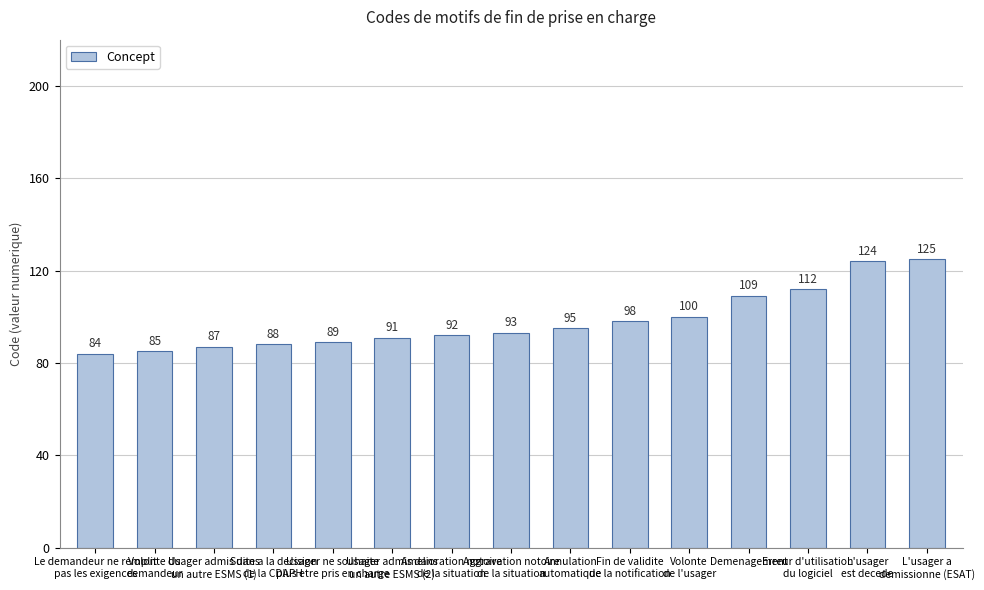

What is the label of the 11th bar from the left?

Volonte
de l'usager